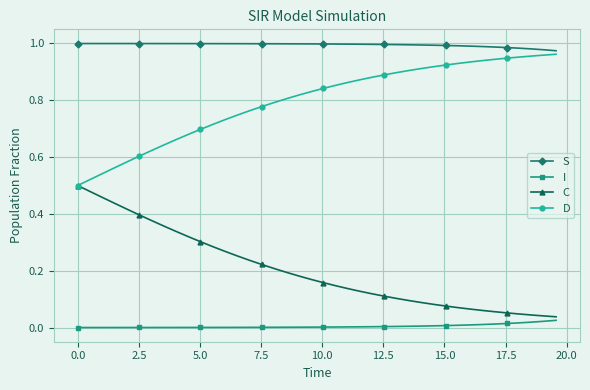

True or false: I and D cross at least once.

False